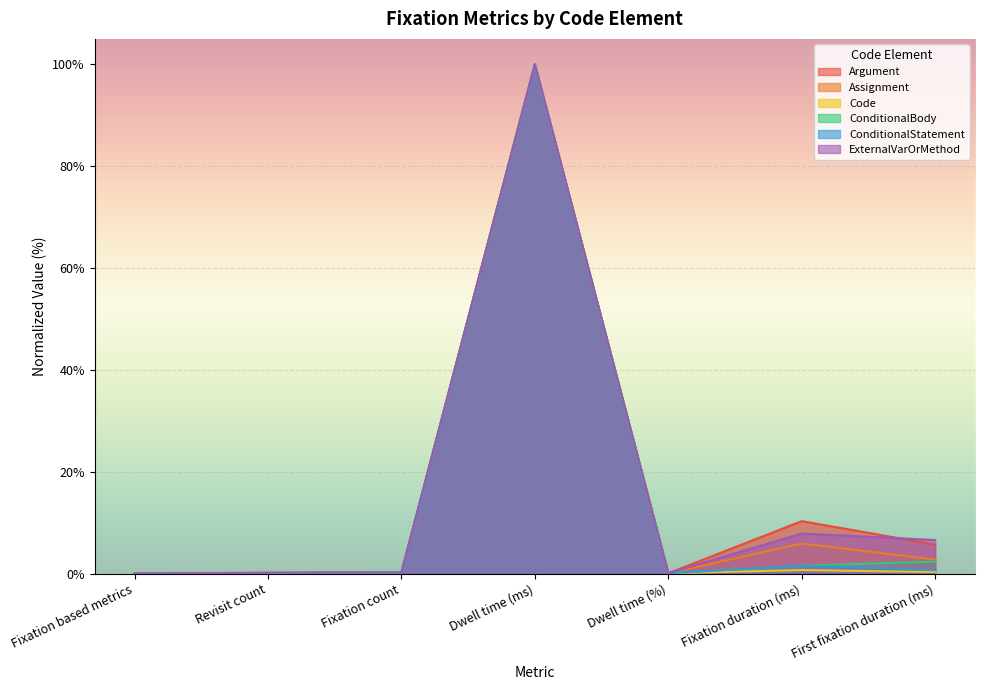

What is the approximate value of Assignment at Fixation duration (ms)?

5.9